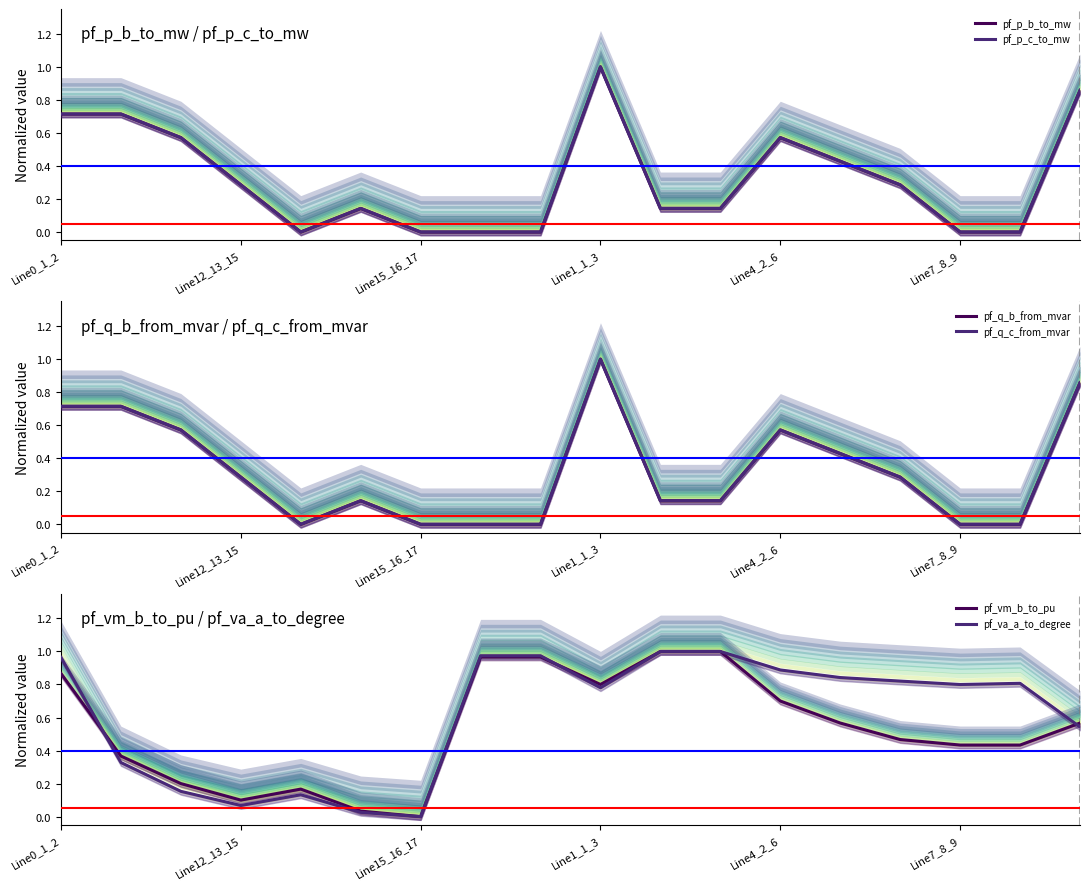

How many data points in pf_p_b_to_mw are above 0?

16